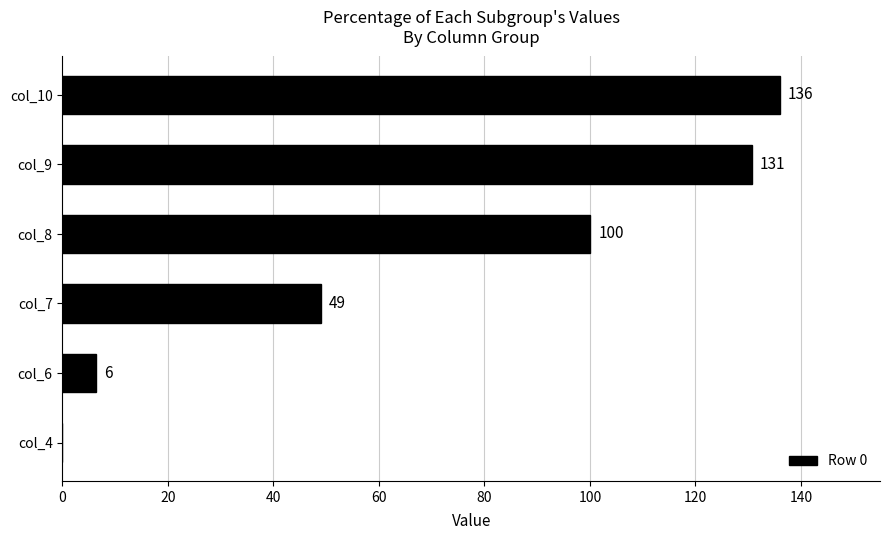

The chart shows a value of 64.5 at col_4. True or false?

False